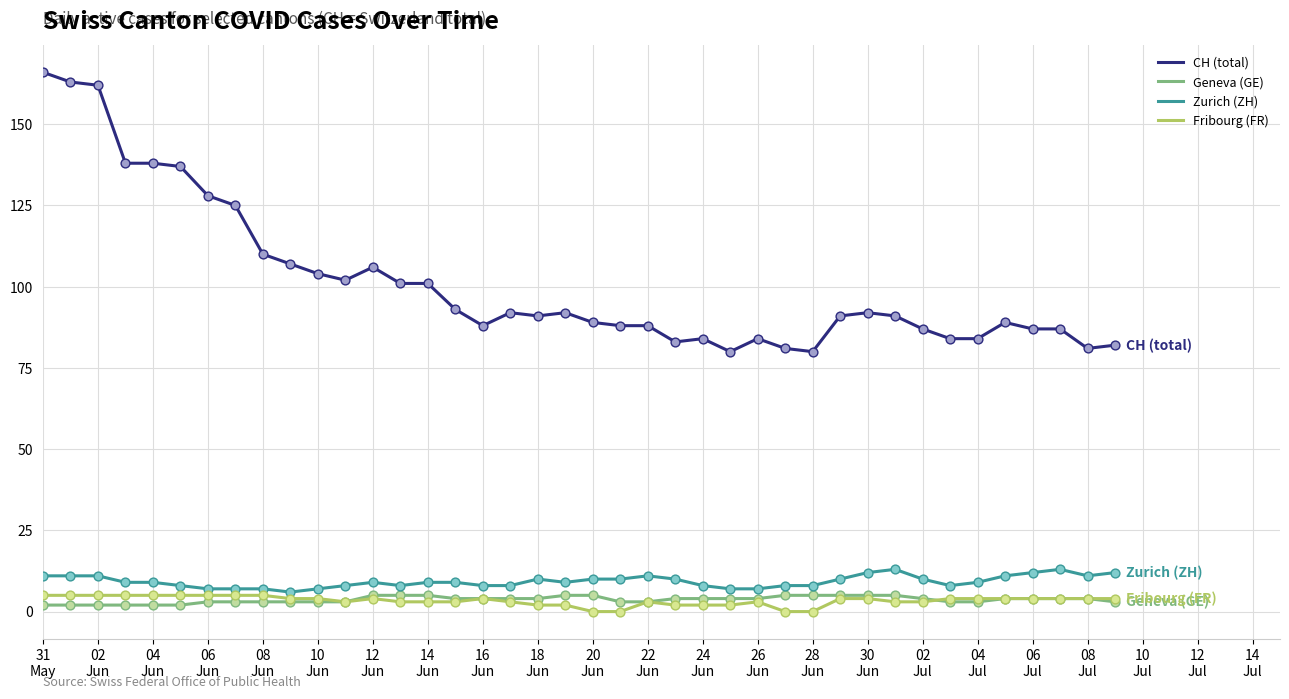

What is the greatest value displayed?

166